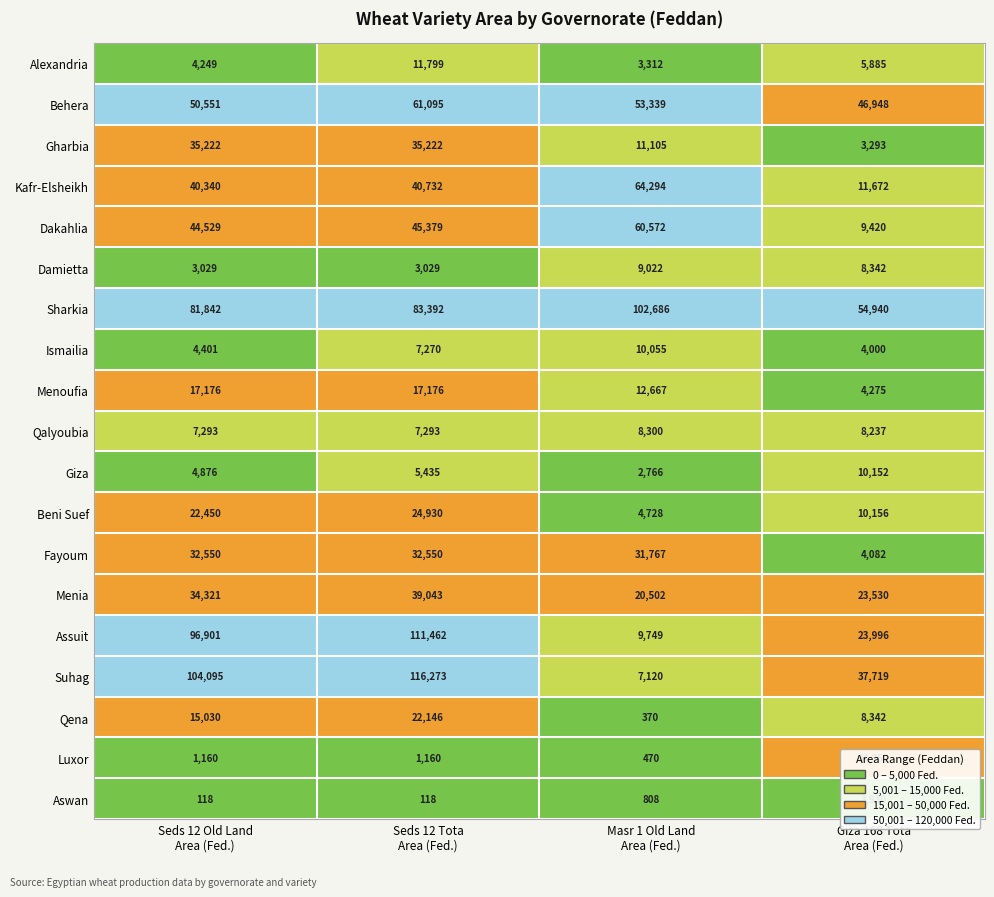

What is the difference between the maximum and minimum values in the Assuit series?

101713